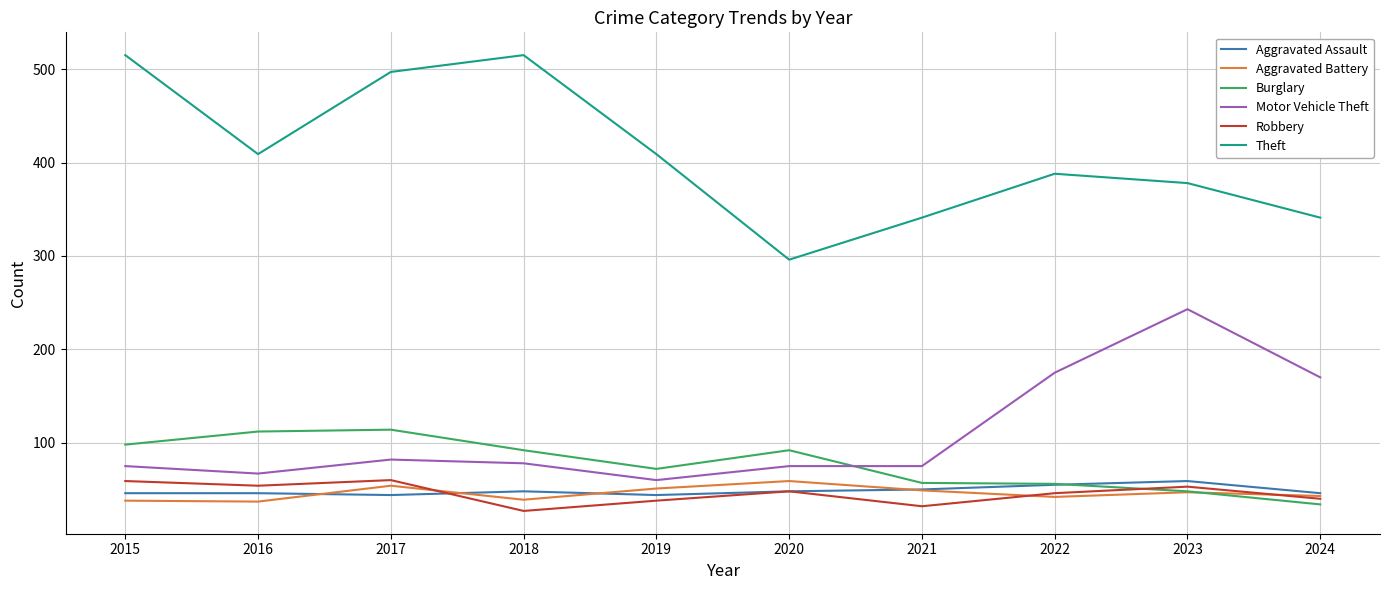

Which series has the widest spread of values?

Theft